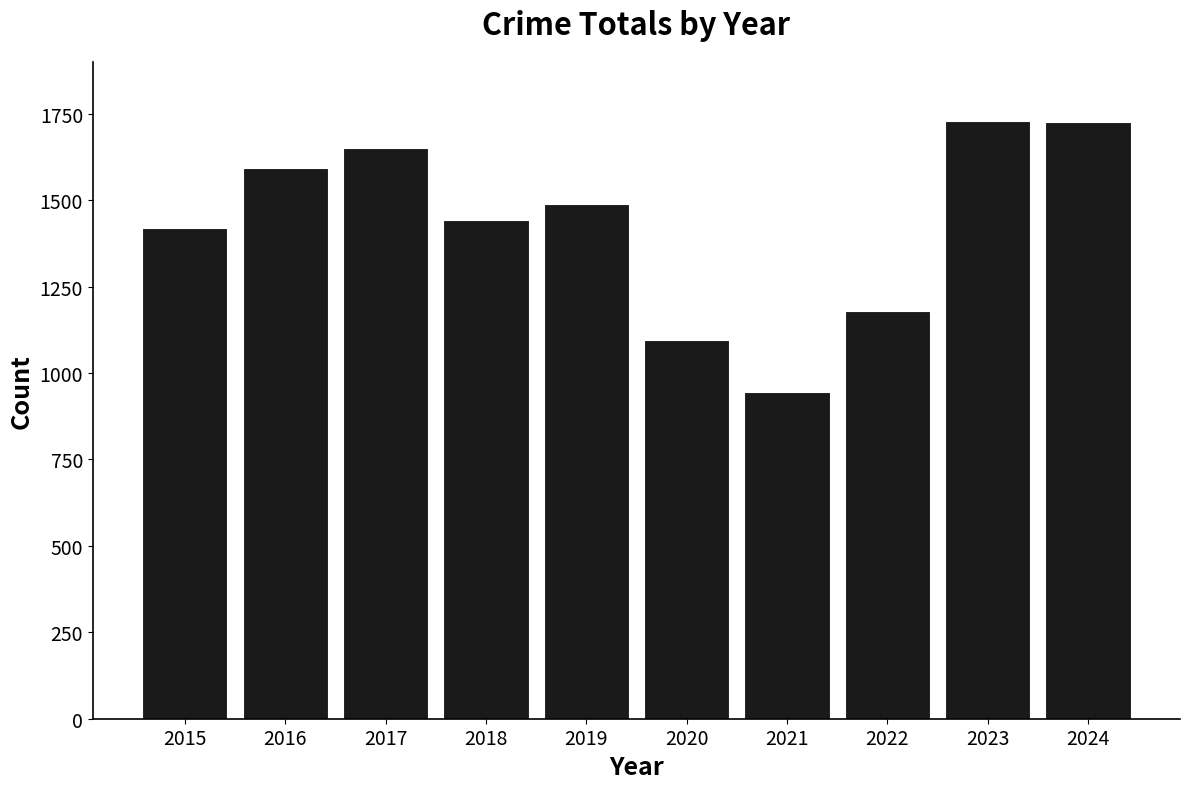

What is the value of the 6th bar from the left?

1095